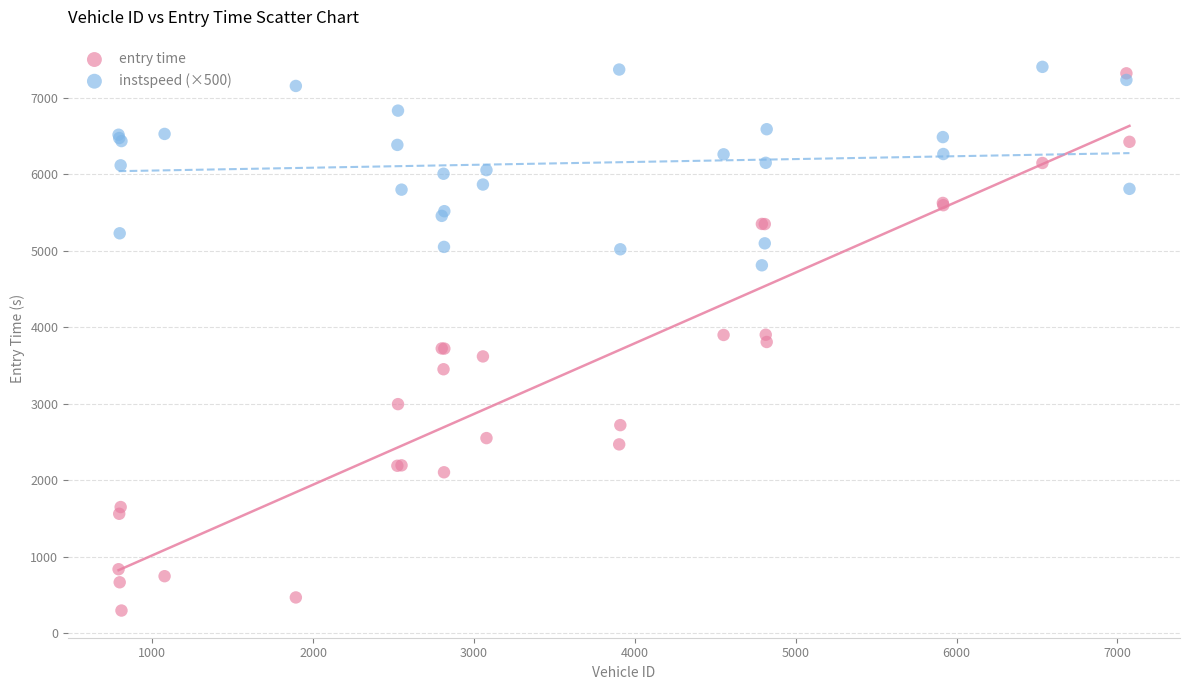

Which series has the widest spread of Y values?

entry time